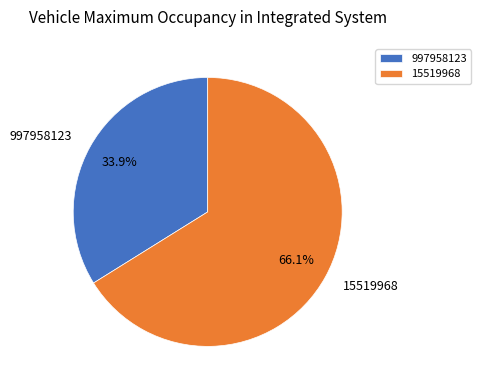

To the nearest percent, what is the difference between the largest and smallest slice percentages?

32%